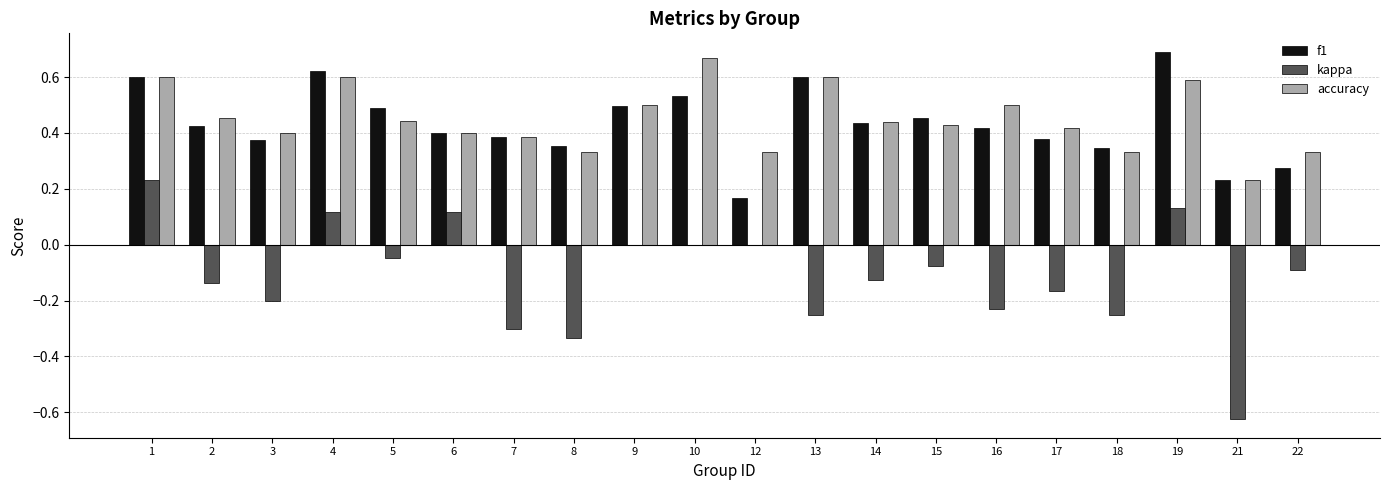

Which series changed the most between 4 and 8?

kappa